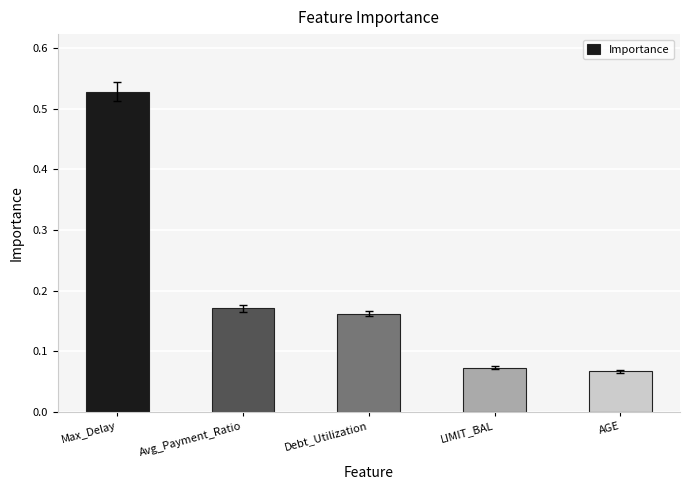

What position from the left is Max_Delay?

1